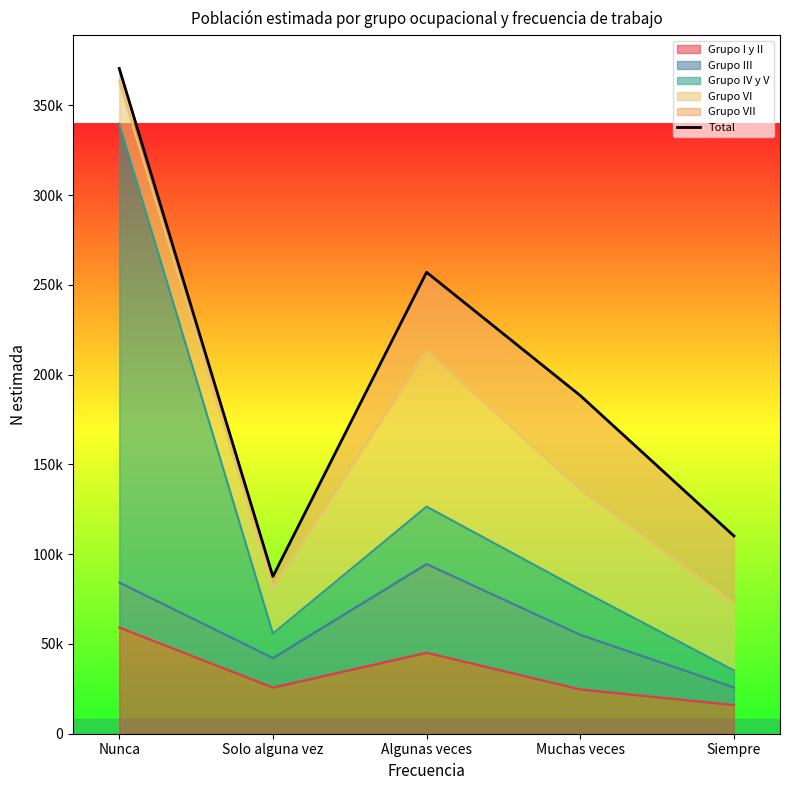

Where does the data first go above 188413?

Nunca